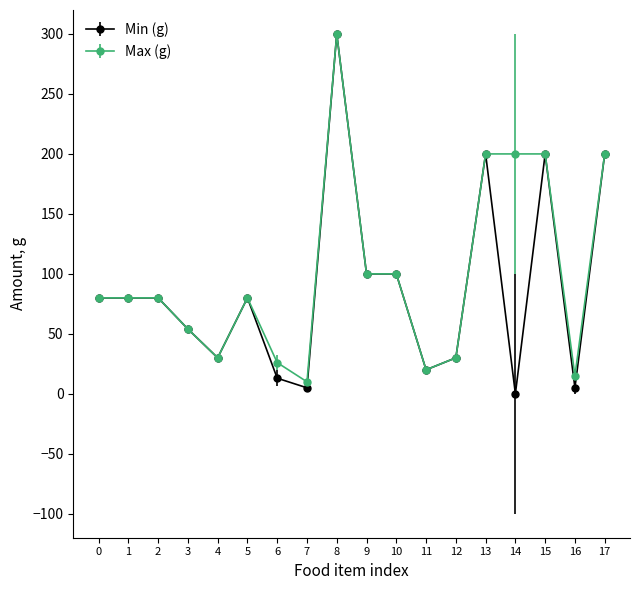

Which series has the widest spread of values?

Min (g)